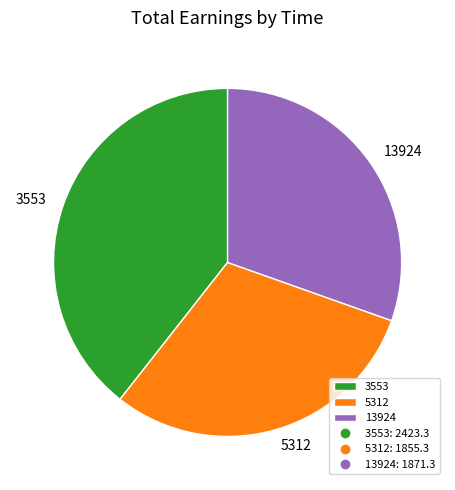

Approximately how many times larger is the value at 13924 compared to 3553?

0.8